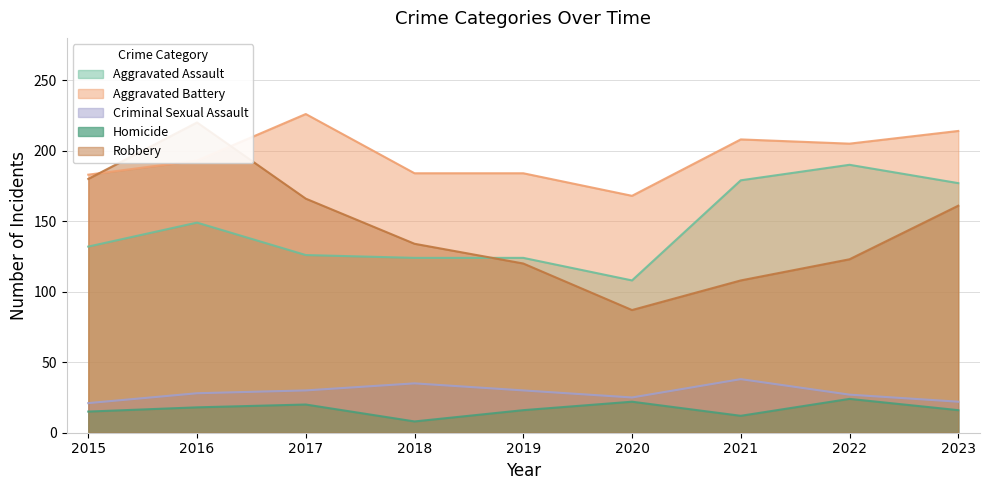

What is the maximum value for Homicide?

24